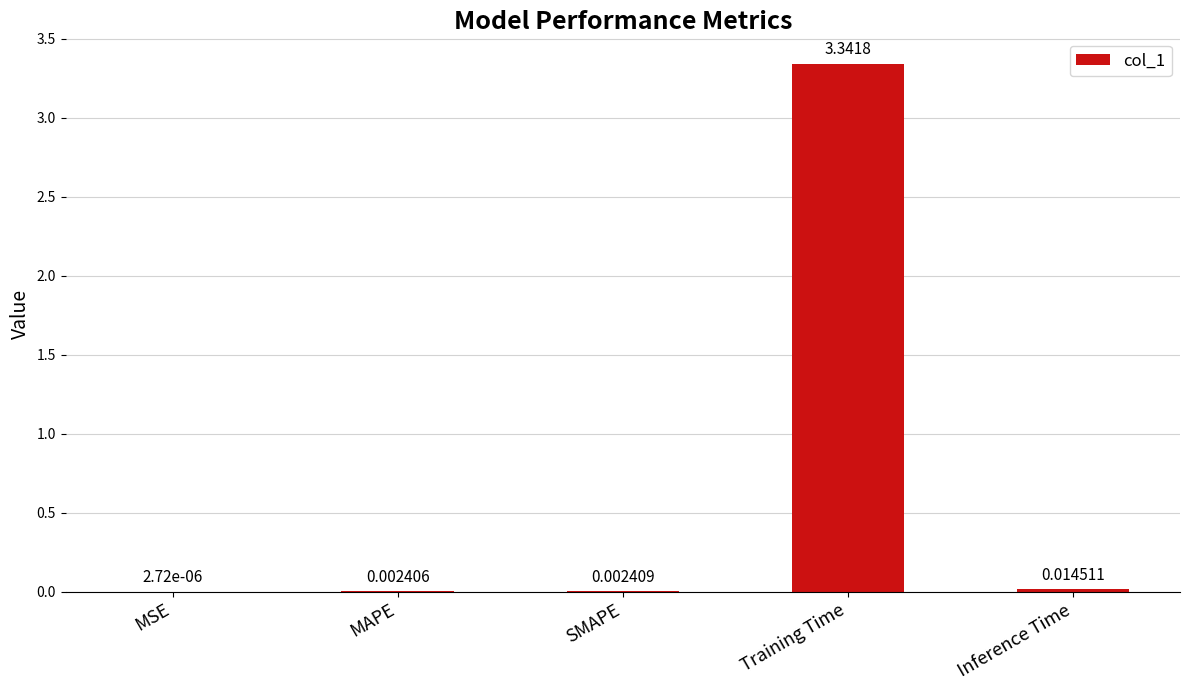

Which has a higher value, Training Time or Inference Time?

Training Time